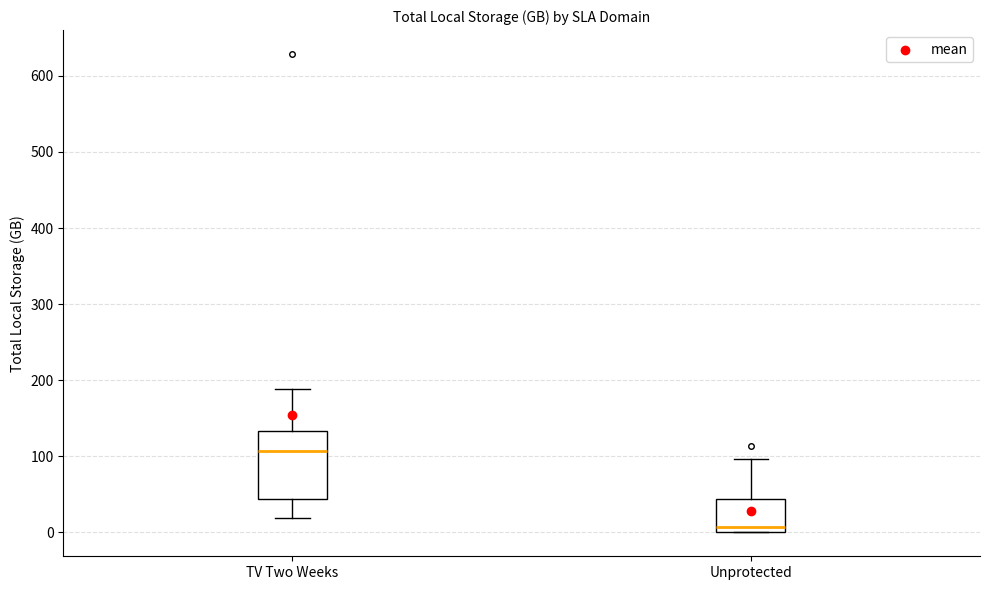

Which box has the lowest median line?

Unprotected